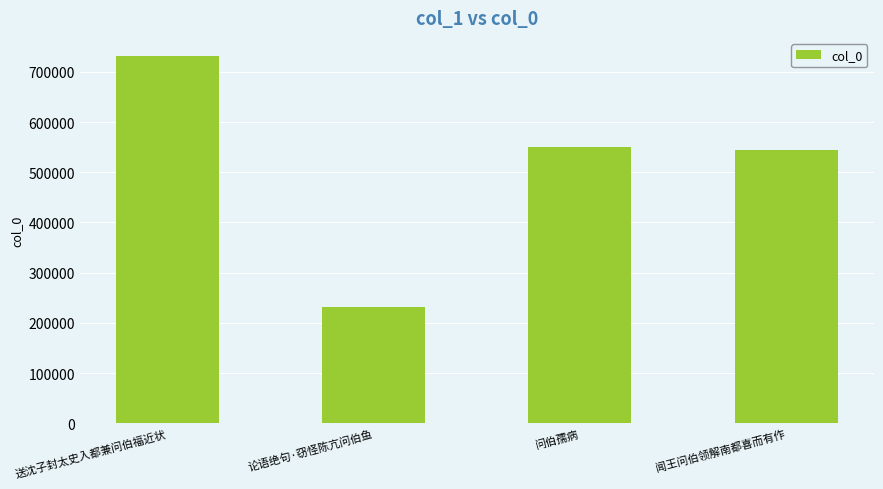

What is the value of the 3rd bar from the left?

550762